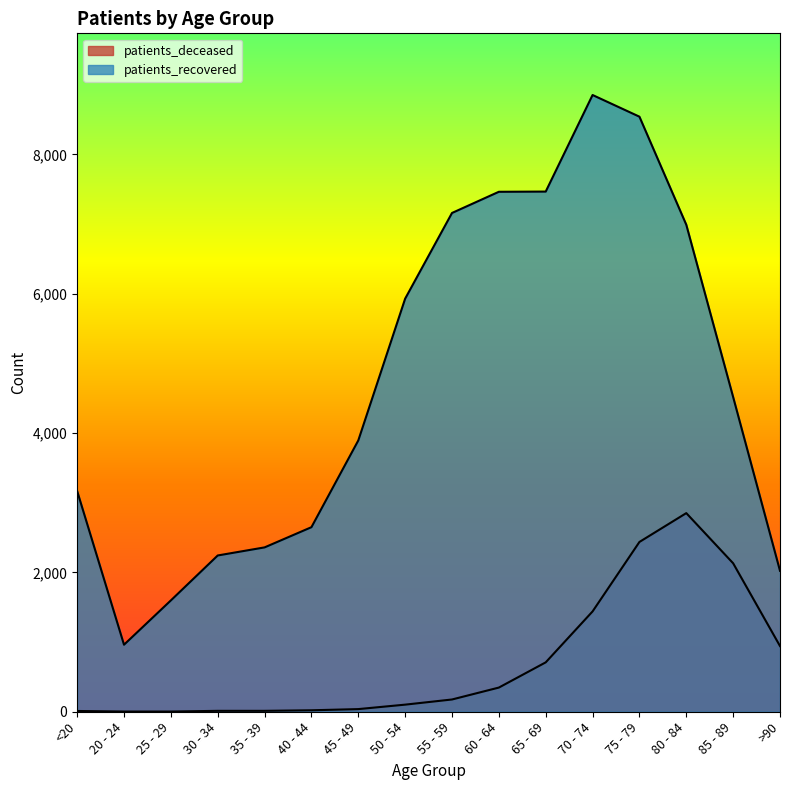

What is the label of the 16th point from the left?

>90